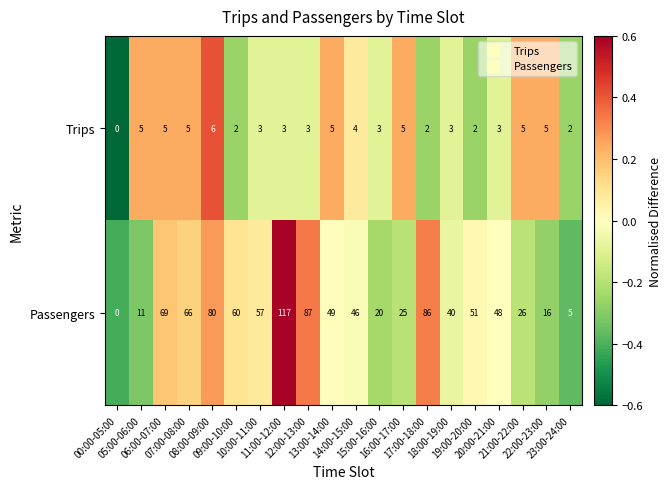

Which series has the largest total across all categories?

Passengers